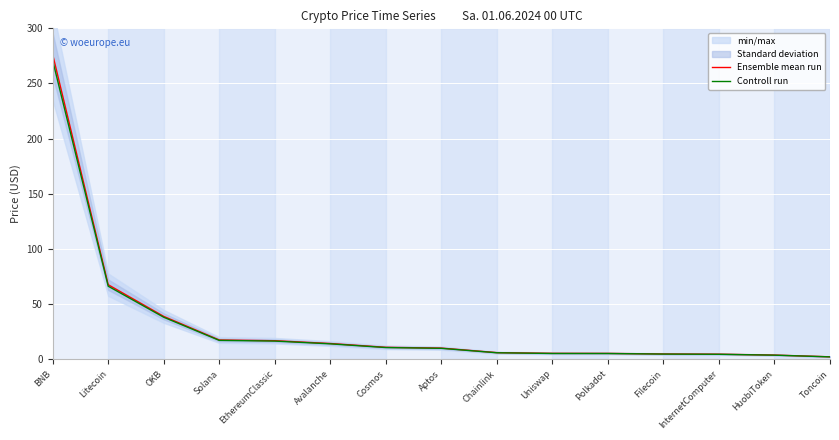

What is the smallest value displayed?

2.2